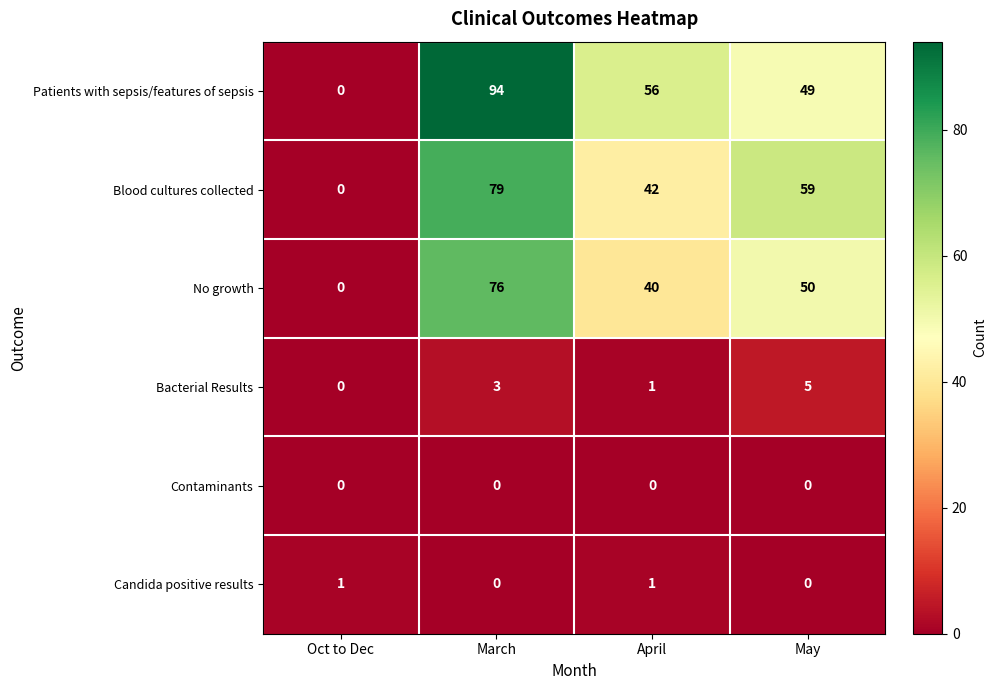

What is the sum of the Blood cultures collected values at March and May?

138